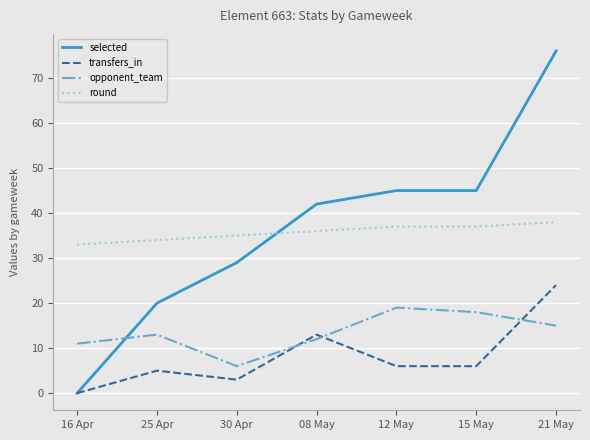

What is the difference between the maximum and minimum values in the selected series?

76